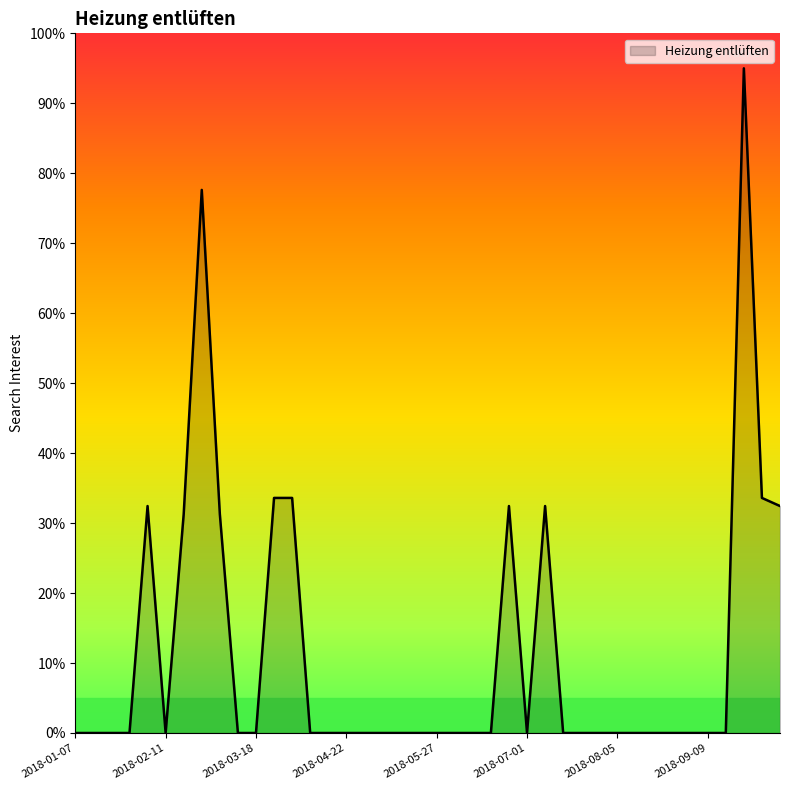

Does the chart display data point markers on the line(s)?

No